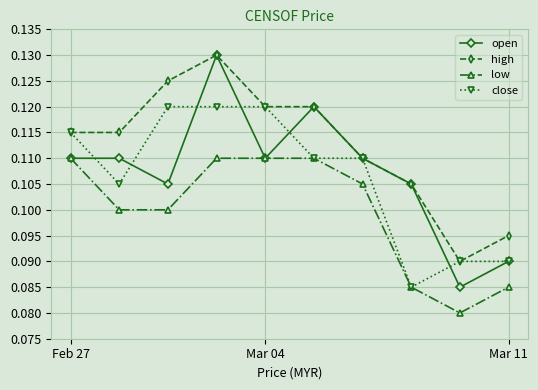

True or false: open has more than 1 points higher than both neighbors.

True